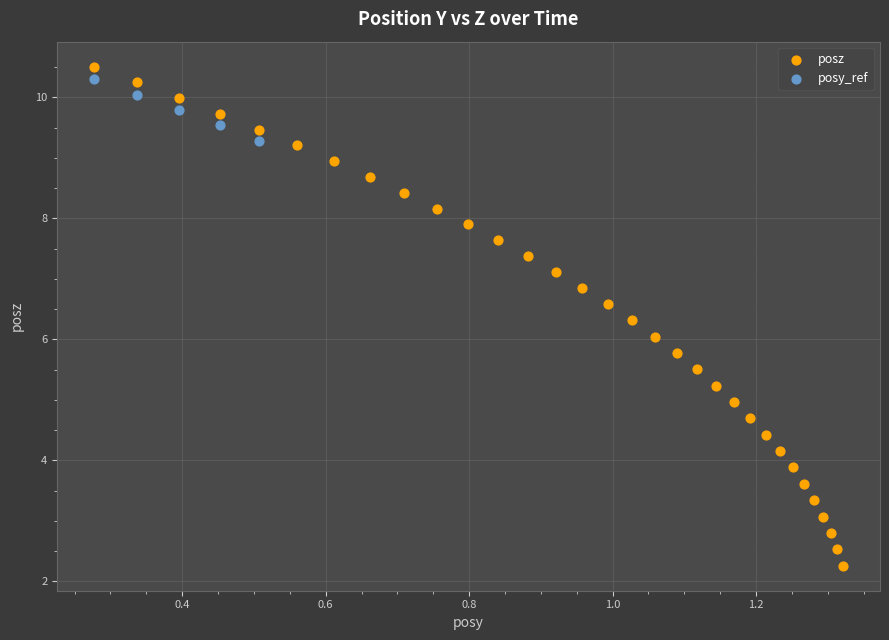

Which series contains the lowest Y value?

posz